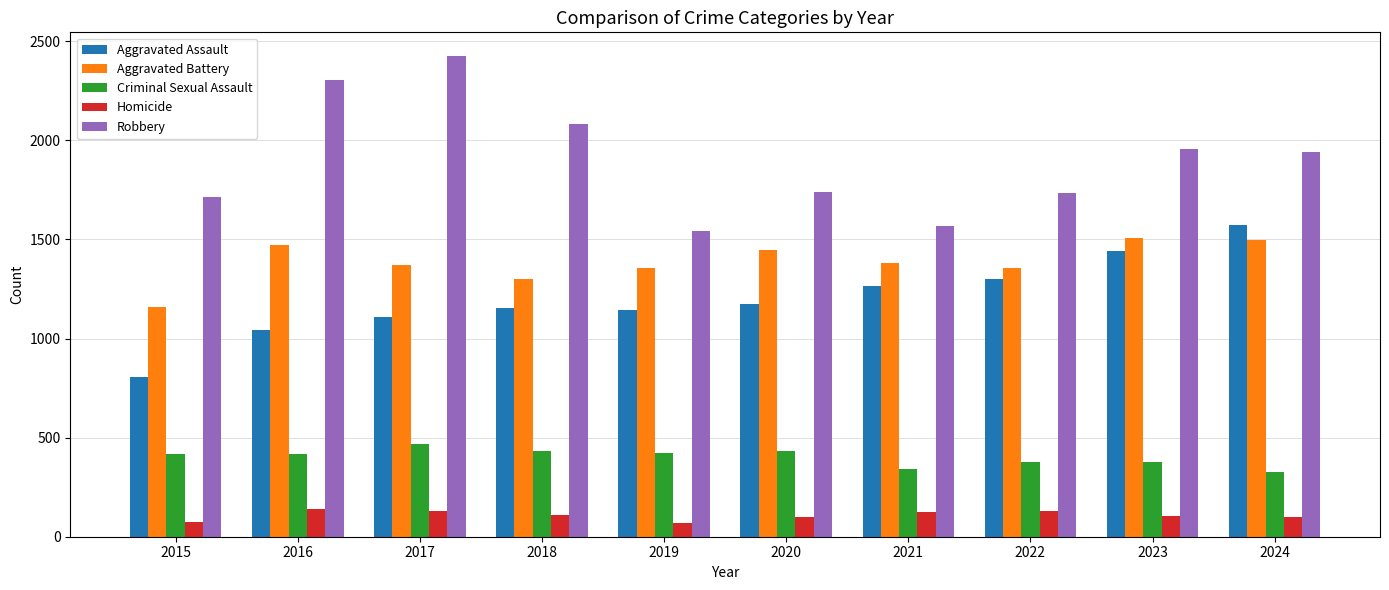

Which series has the widest spread of values?

Robbery